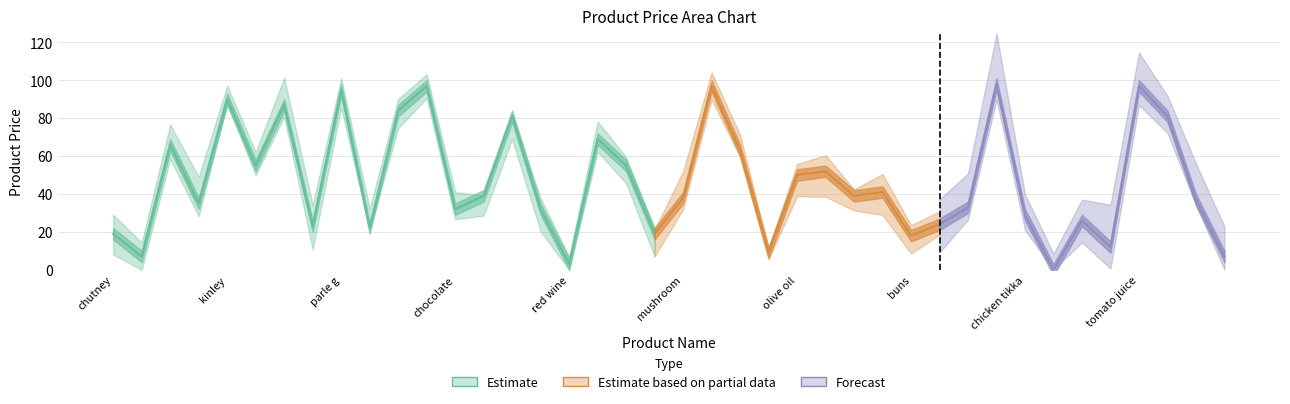

What is the ratio of the value at whole wheat pasta to the value at cake?

0.9